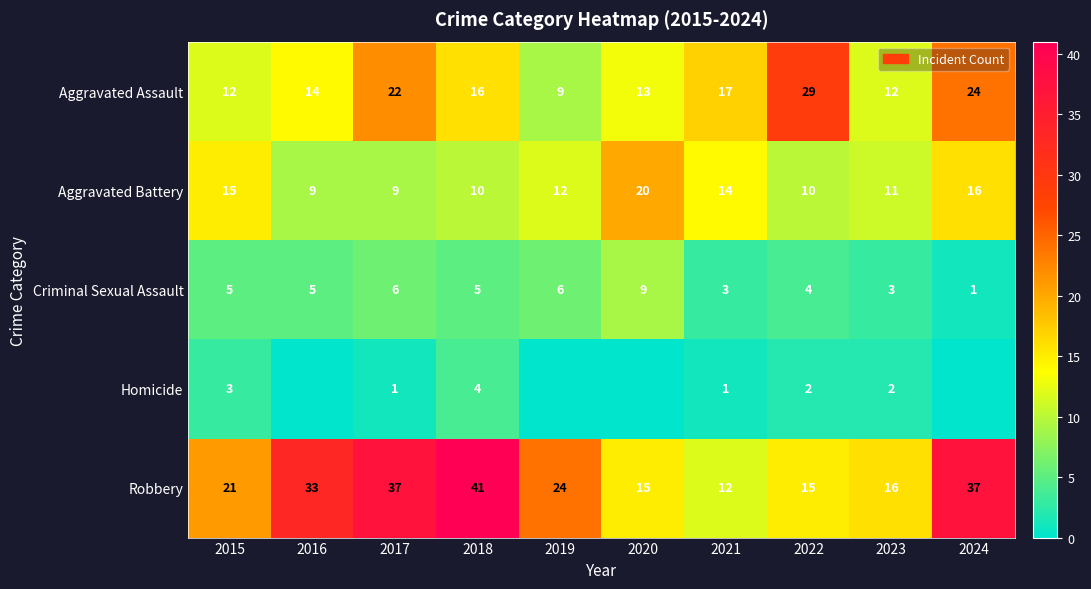

What is the highest value of the Robbery series?

41